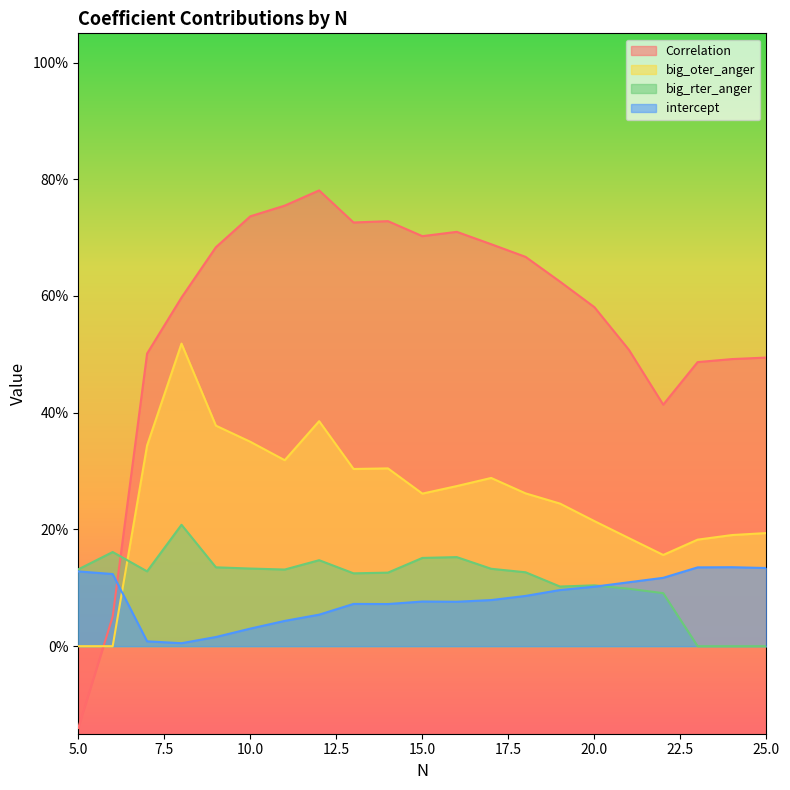

What is the greatest value displayed?

0.8